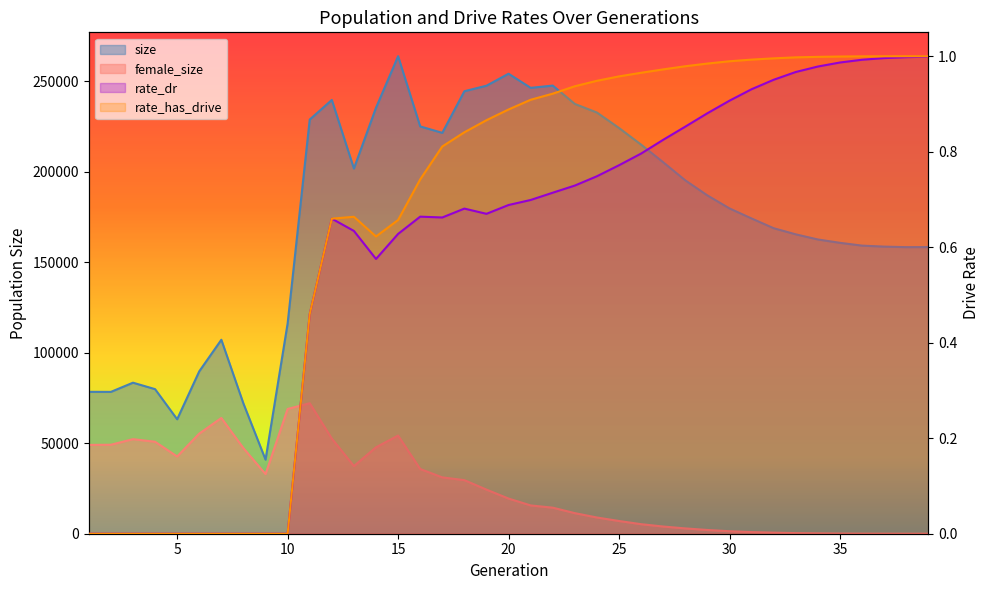

Which category has the highest value in the rate_has_drive series?

39